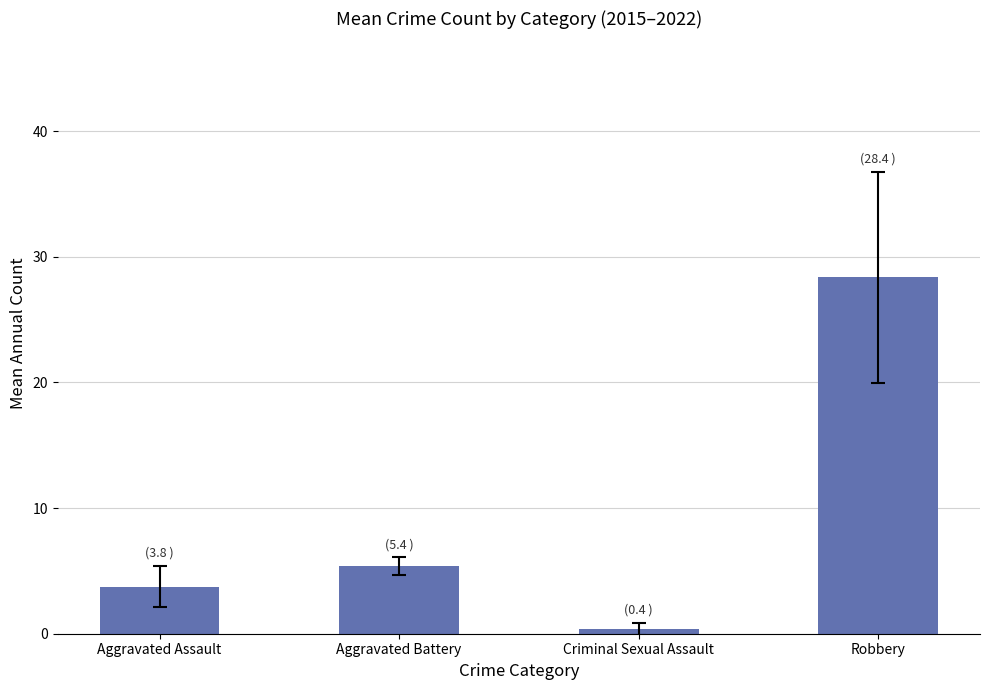

What is the minimum value shown in the chart?

0.4